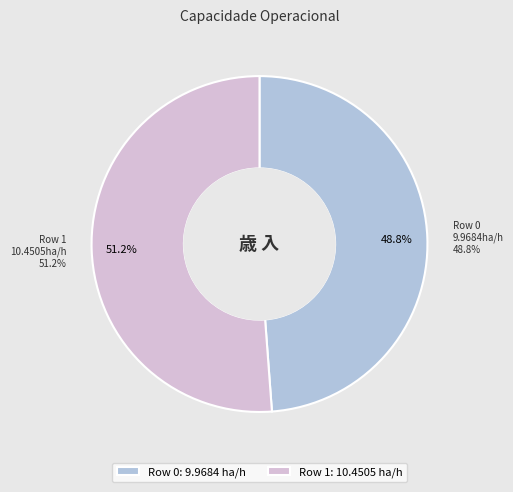

What is the change in value from Row 0 to Row 1?

+0.5